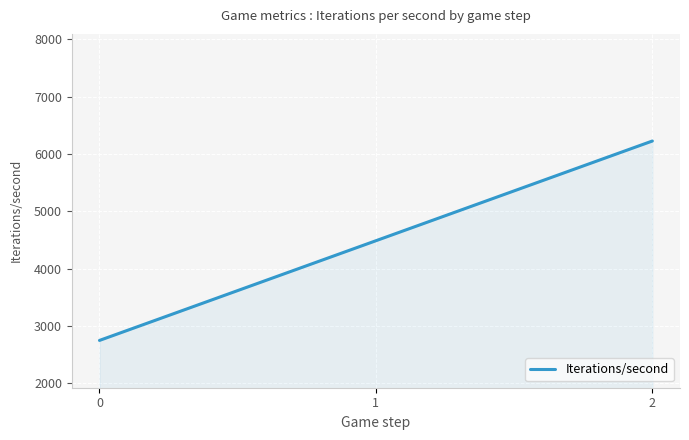

List the labels in order of value, smallest first.

0, 1, 2